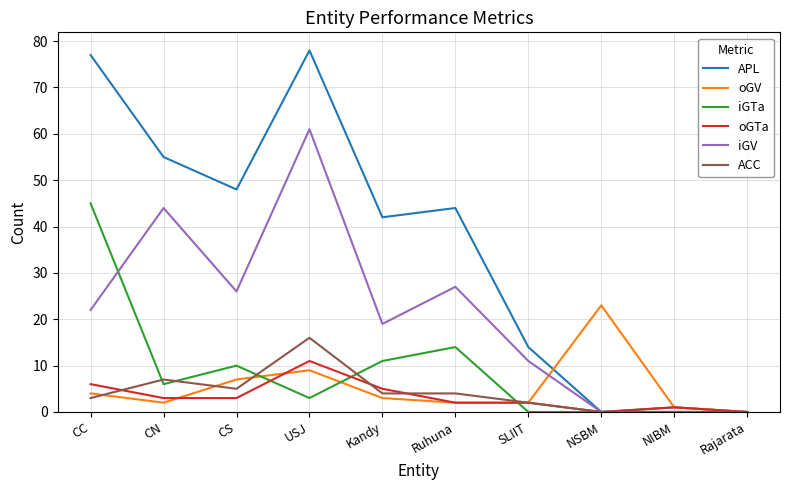

List the series in order of their peak value, highest first.

APL, iGV, iGTa, oGV, ACC, oGTa